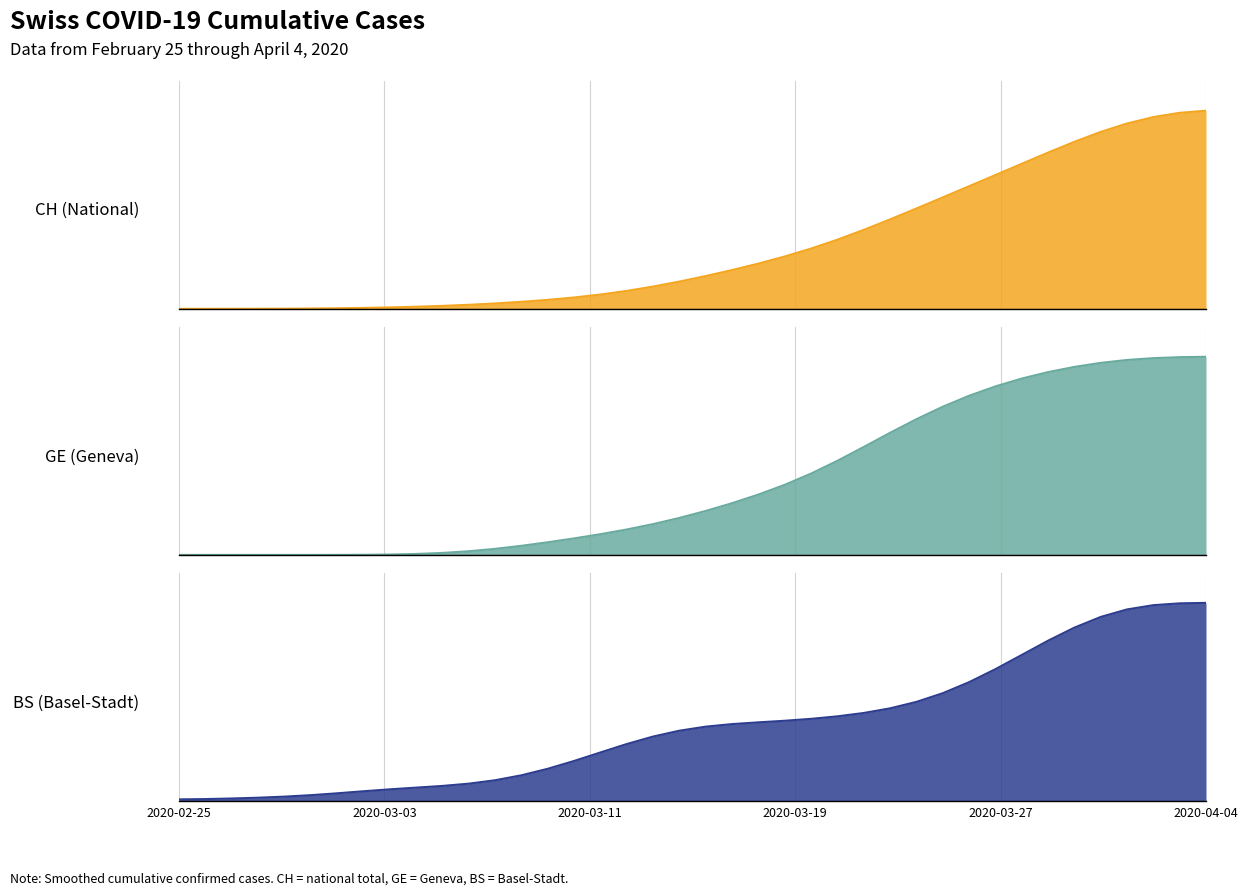

How many lines are shown in the chart?

3